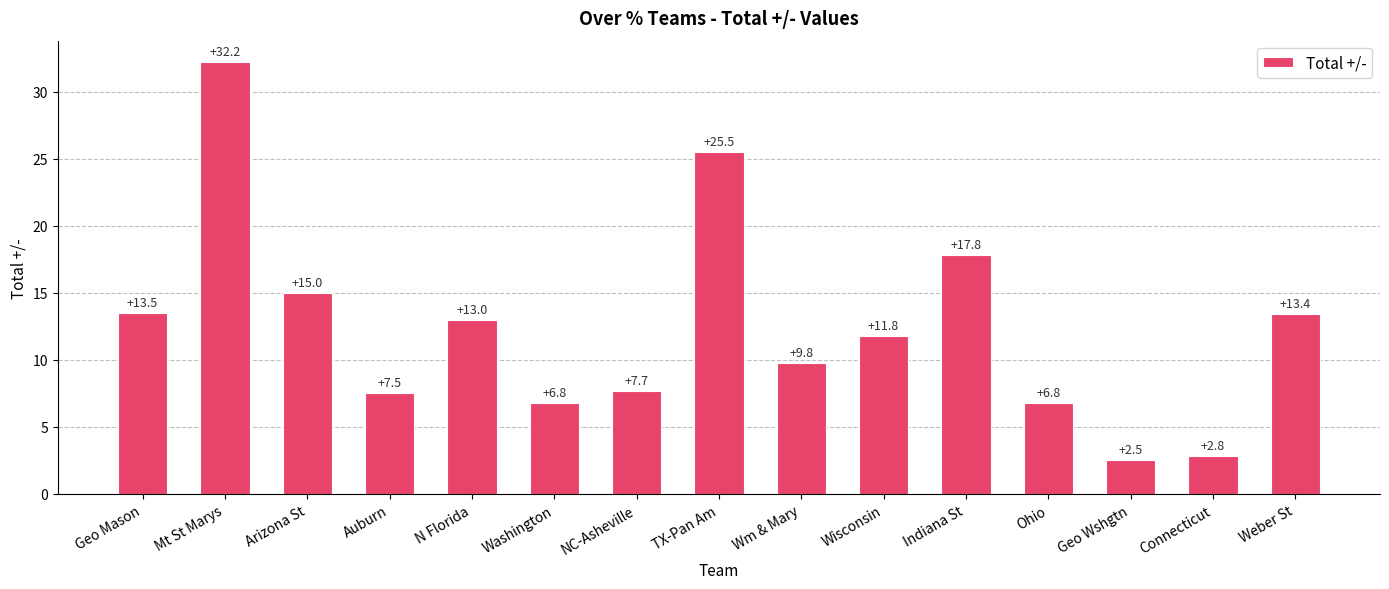

What is the greatest value displayed?

32.2